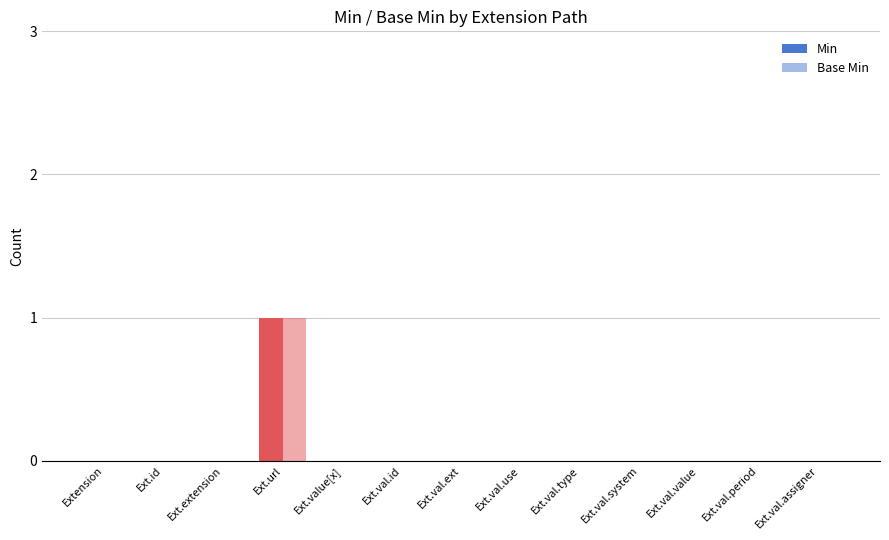

List the labels in order of Base Min value, largest first.

Ext.url, Extension, Ext.id, Ext.extension, Ext.value[x], Ext.val.id, Ext.val.ext, Ext.val.use, Ext.val.type, Ext.val.system, Ext.val.value, Ext.val.period, Ext.val.assigner